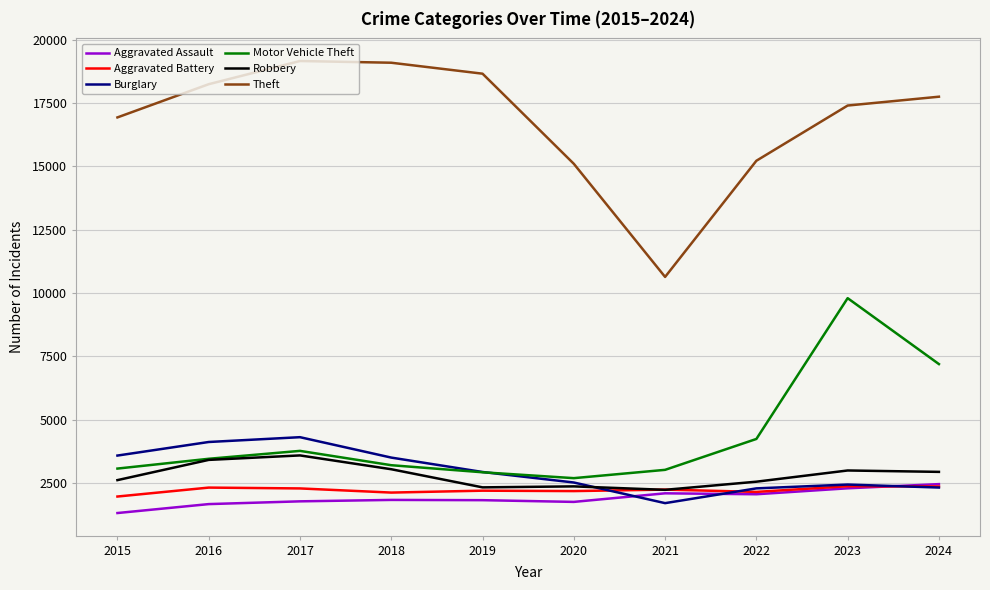

Which series has the largest range (max minus min)?

Theft